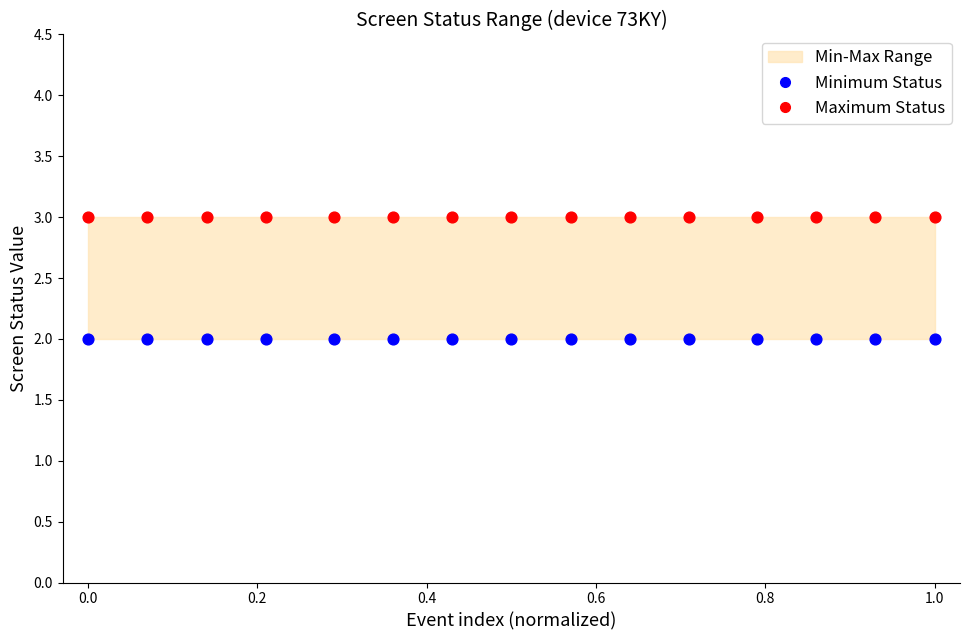

Which series reaches the minimum Y coordinate?

Minimum Status